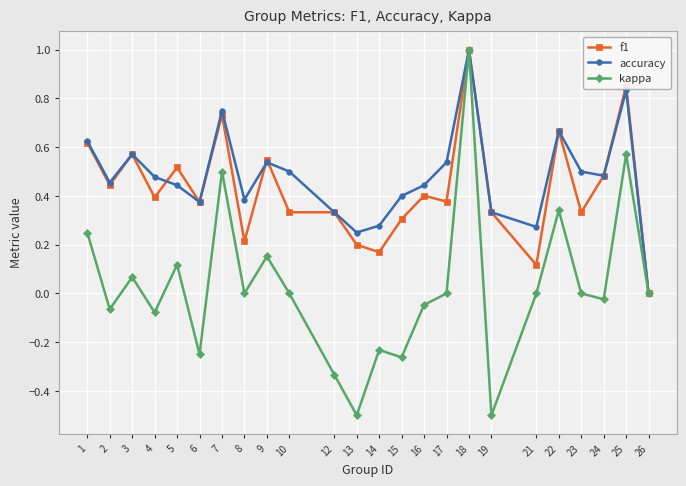

What is the minimum value for kappa?

-0.5